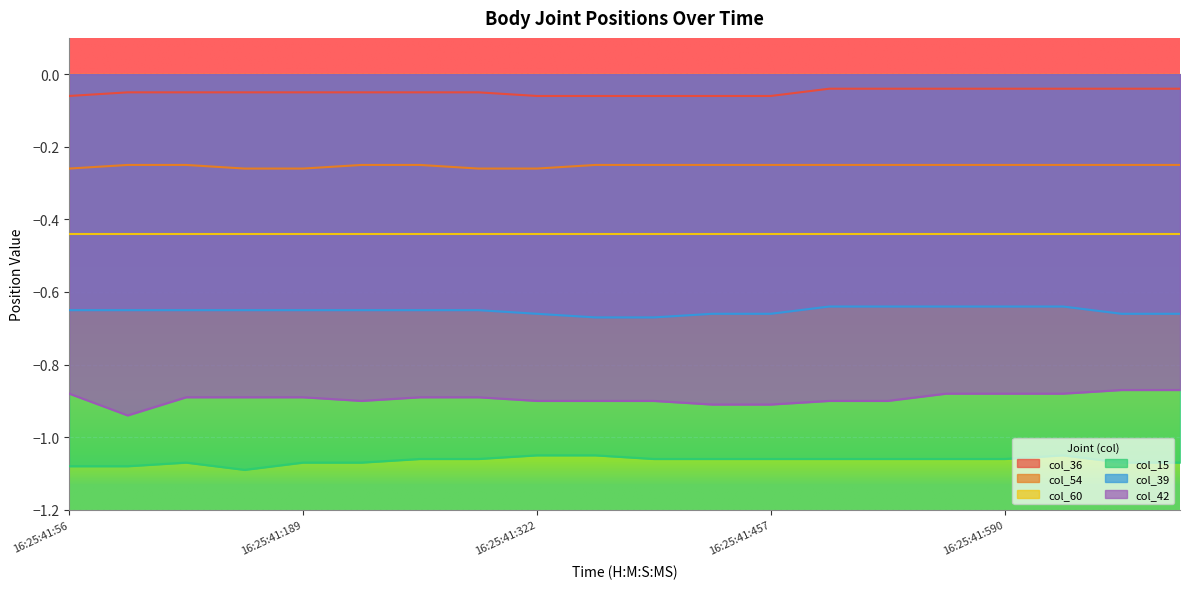

What is the difference between the highest and lowest values at 16:25:41:557?

1.0